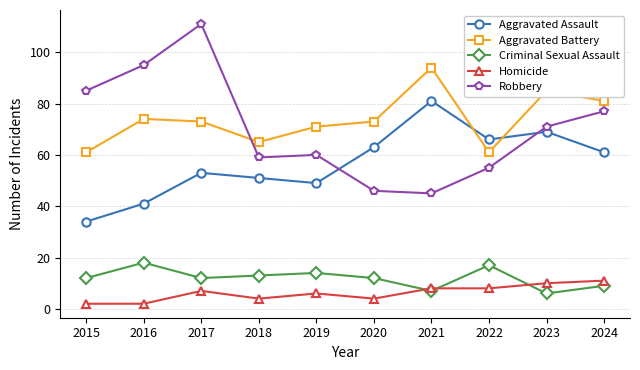

True or false: Criminal Sexual Assault and Robbery cross at least once.

False